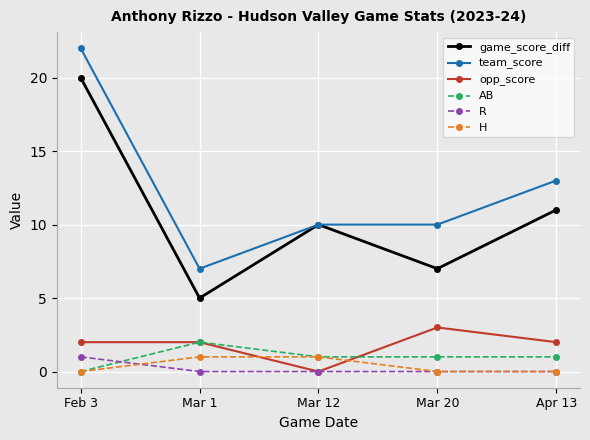

Is the value of AB at Feb 3 greater than the value of team_score at Apr 13?

No